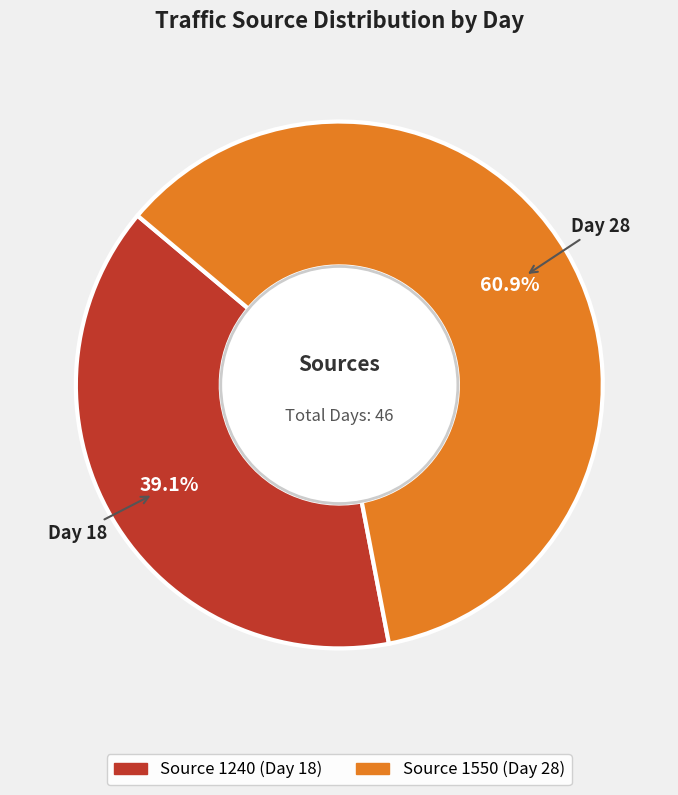

Is there any slice that represents more than half of the pie?

Yes